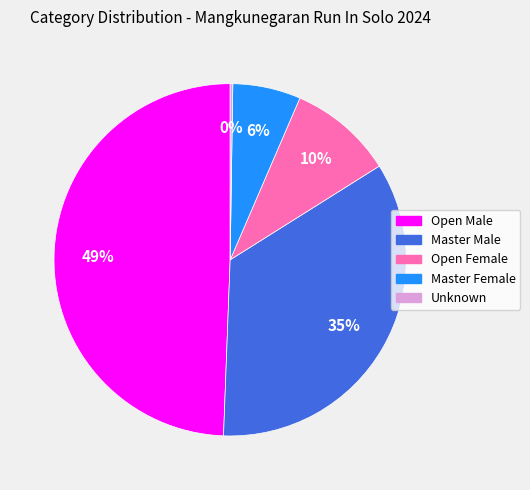

Combined, do Open Male and Master Male account for over 50%?

Yes